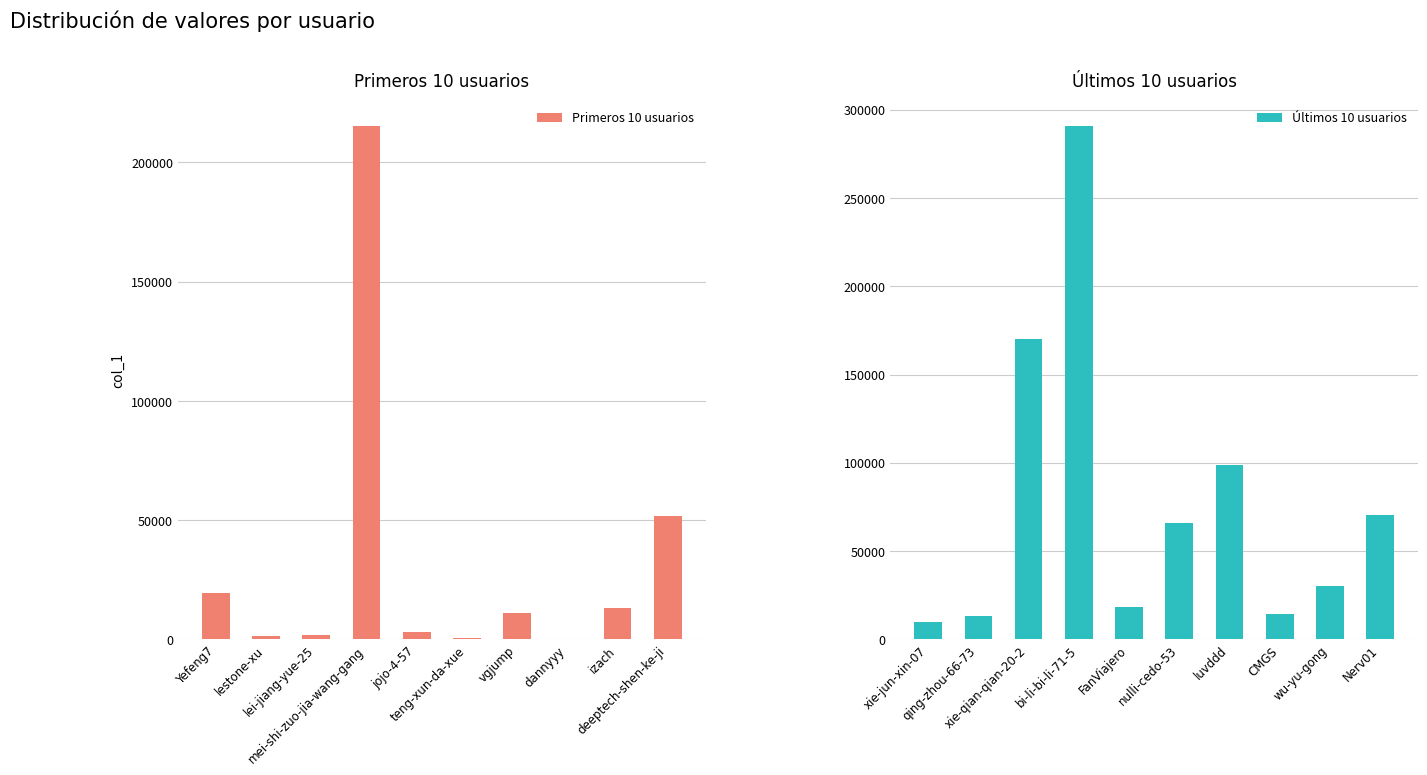

What is the smallest value displayed?

284